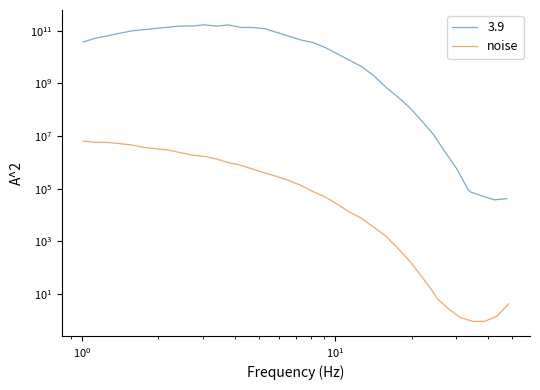

What is the difference between the maximum and minimum values?

6447858.9